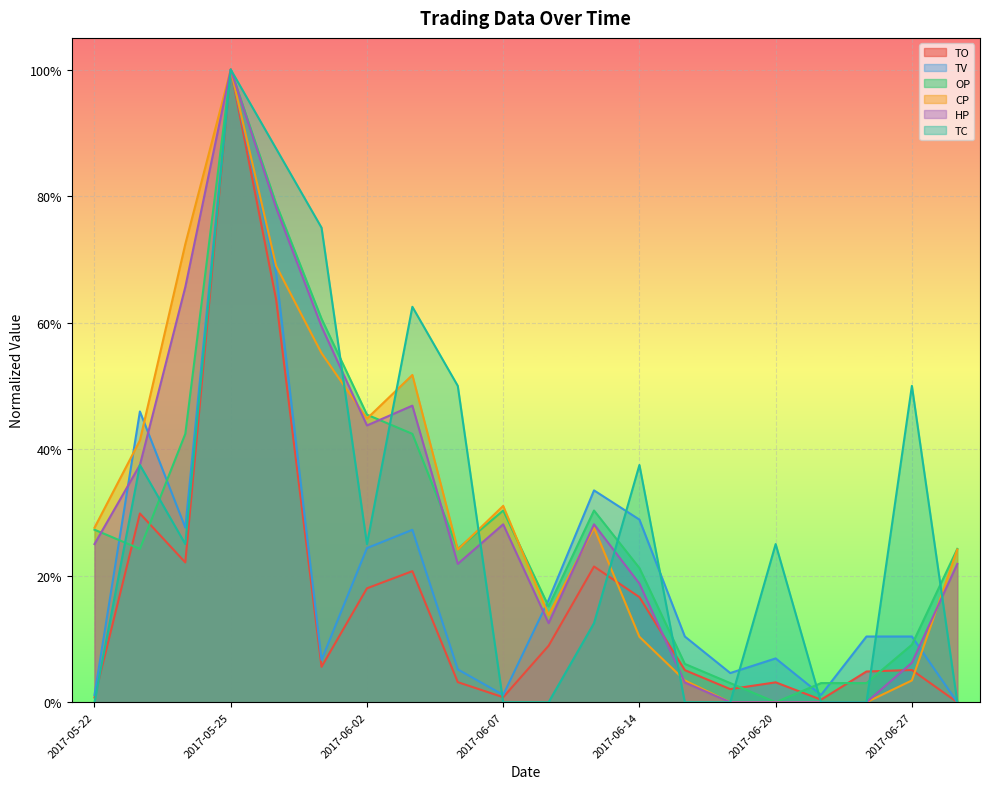

What are all the series names shown in the legend?

TO, TV, OP, CP, HP, TC